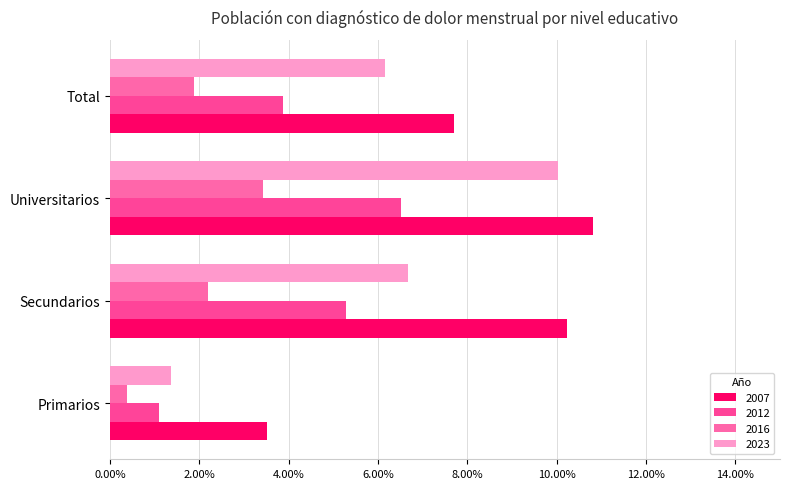

What is the sum of all 2012 values?

0.2